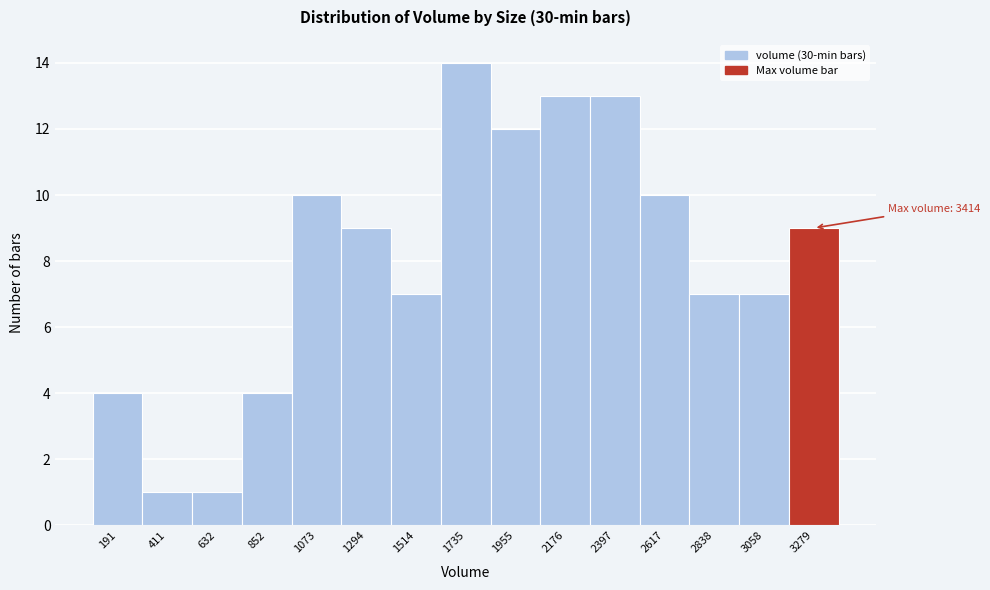

Reading left to right, list all the values displayed in this chart.

4	1	1	4	10	9	7	14	12	13	13	10	7	7	9